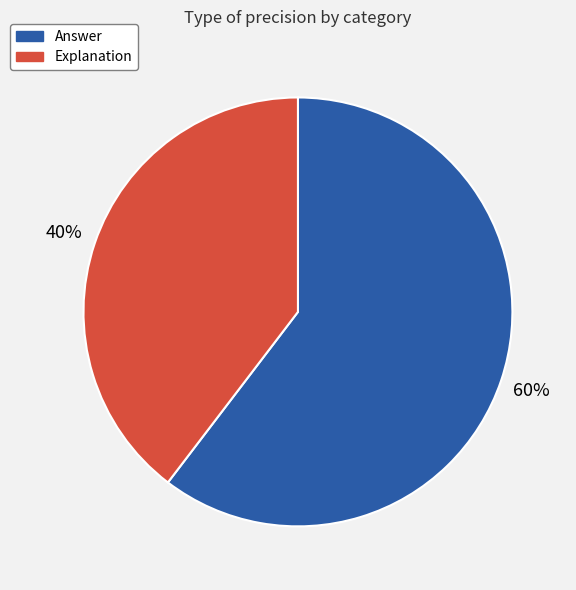

Do Answer and Explanation together represent more than half of the pie?

Yes